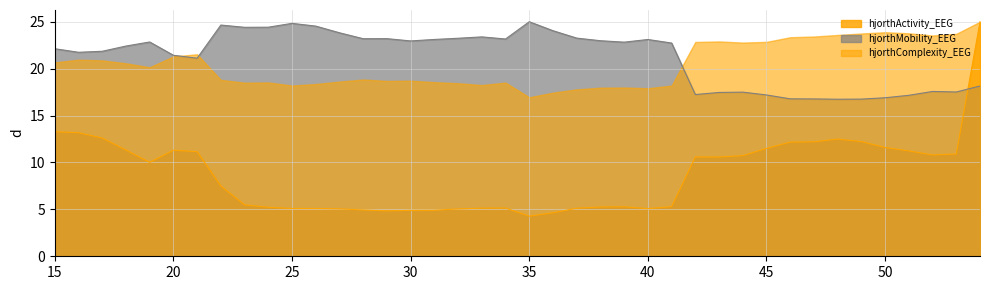

Is the value of hjorthMobility_EEG at 52 greater than the value of hjorthActivity_EEG at 24?

Yes